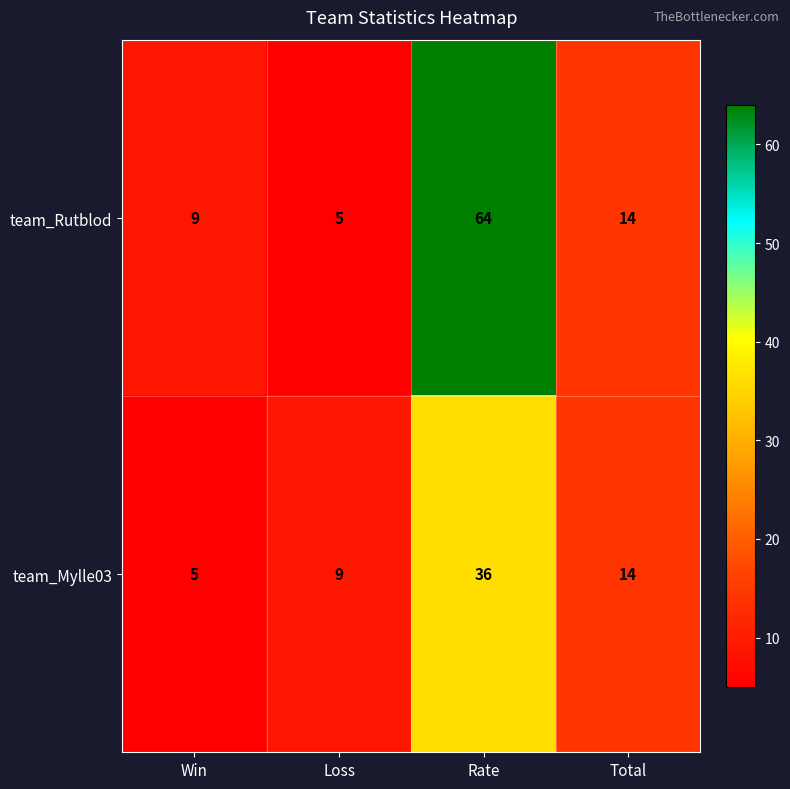

What is the sum of the team_Rutblod values at Loss and Rate?

69